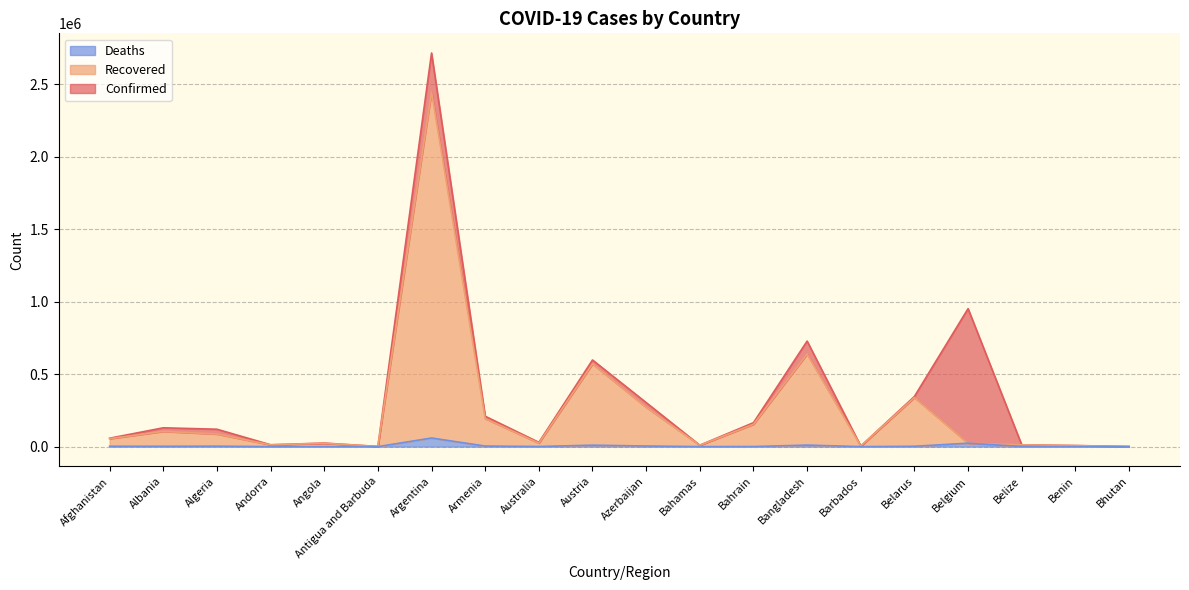

At how many categories does at least one series exceed 1671068?

1